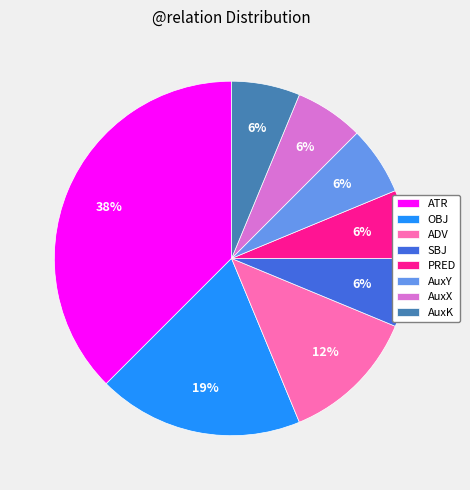

Do PRED and ADV together represent more than half of the pie?

No